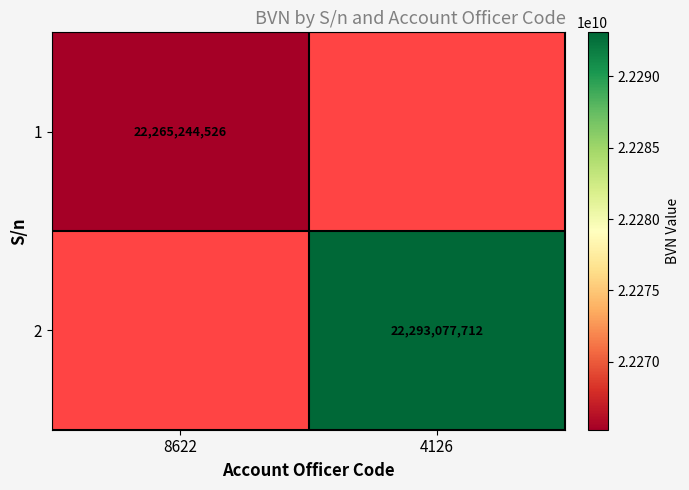

The 1 series shows 22265244526 at 8622. True or false?

True